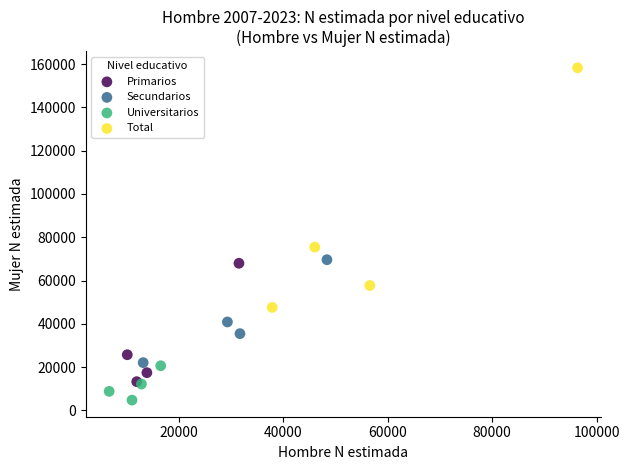

Which series contains the highest Y value?

Total